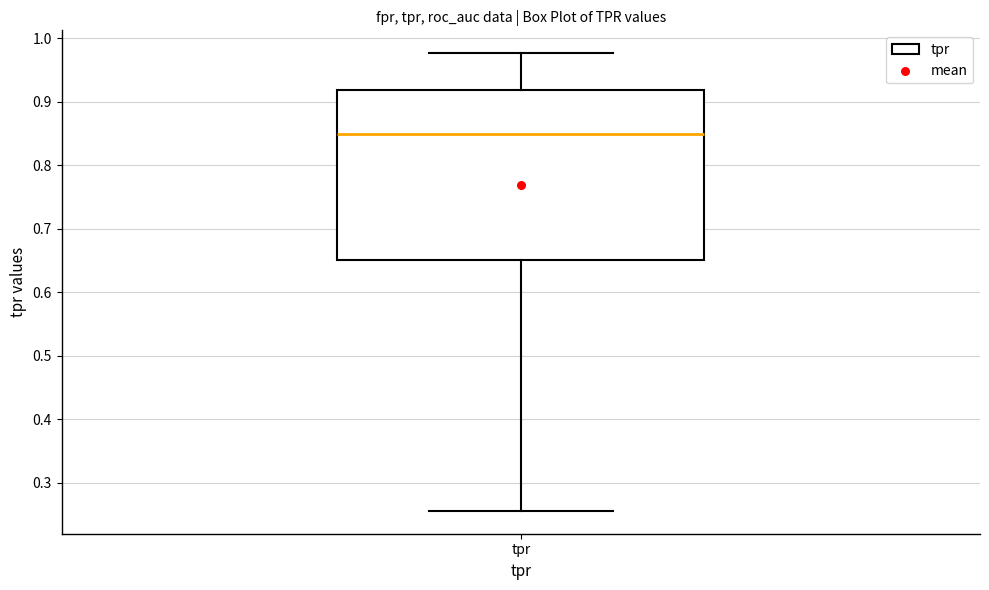

Read this box plot against the y-axis: the position of the median line, the range covered by the box, and the ends of both whiskers. The values are not printed on the chart, so give them approximately, as read against the axis.

median 0.85, box 0.65 to 0.92, whiskers 0.26 to 0.98